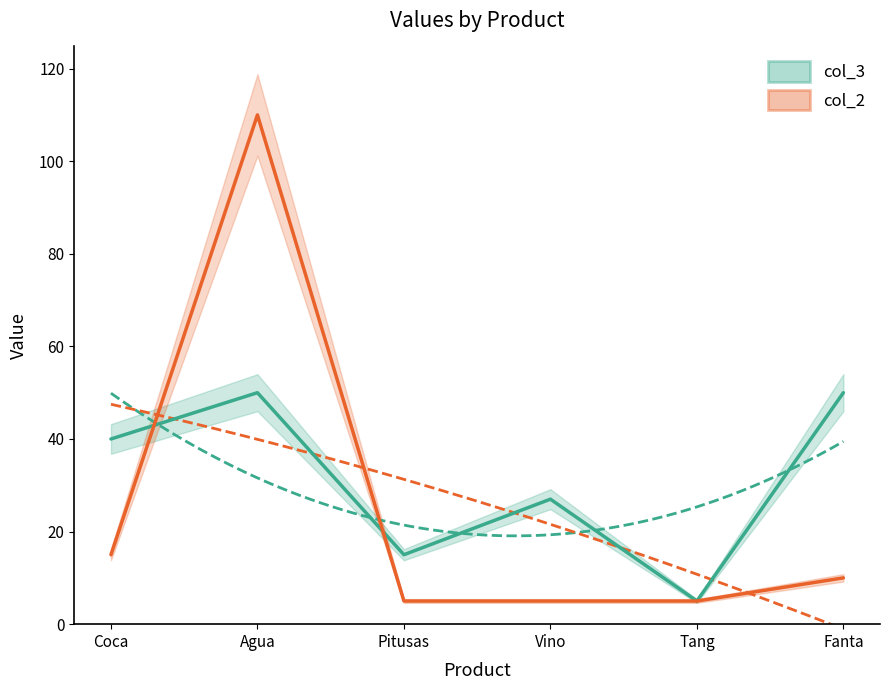

At which label does col_3 reach its minimum?

Tang